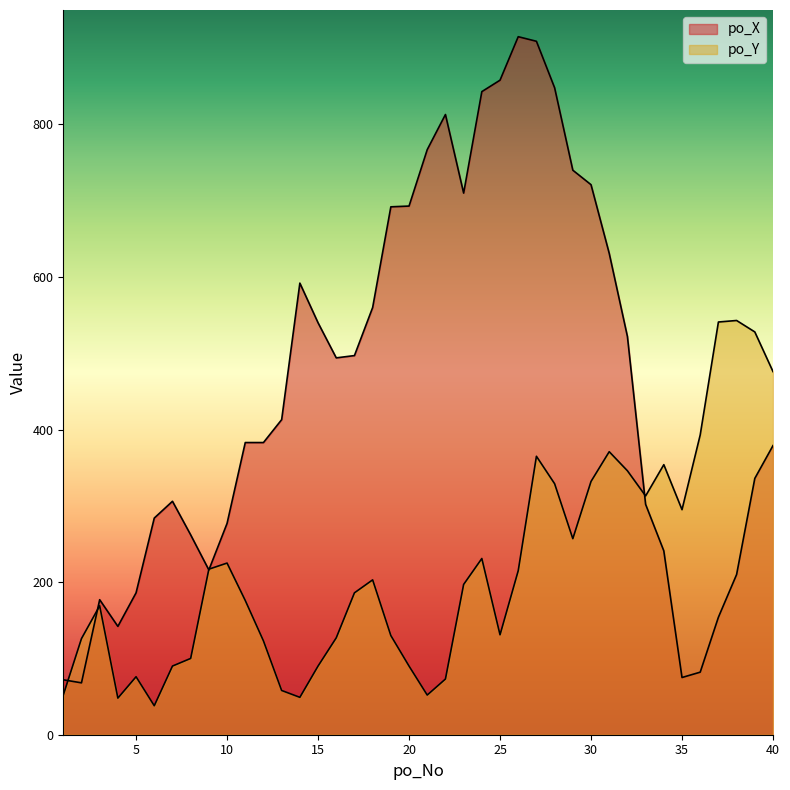

Is it true that po_X equals 292 at 21?

False